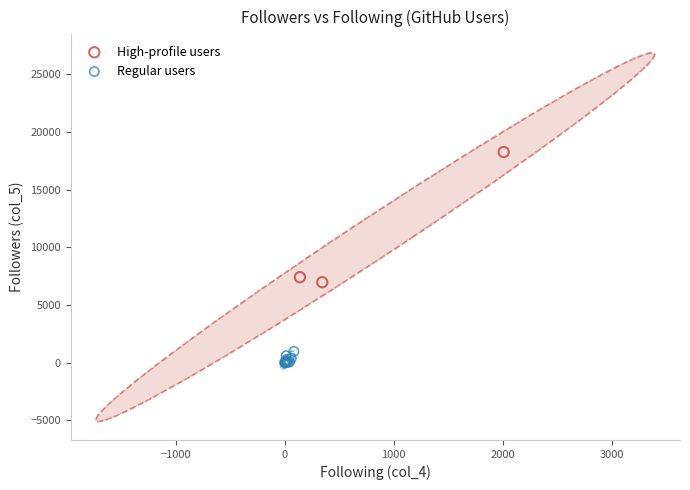

Which series has the largest Y range (max minus min)?

High-profile users